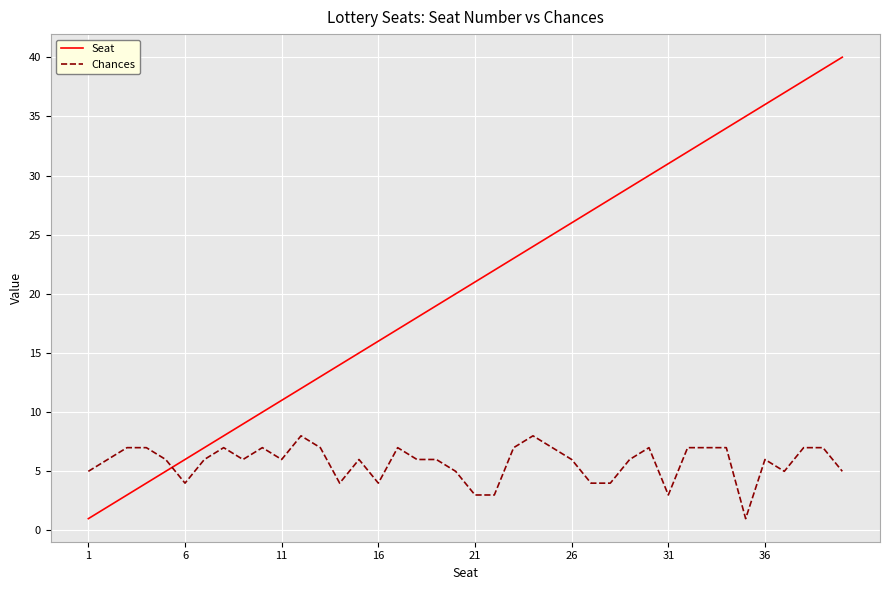

How many distinct data groups are displayed?

2